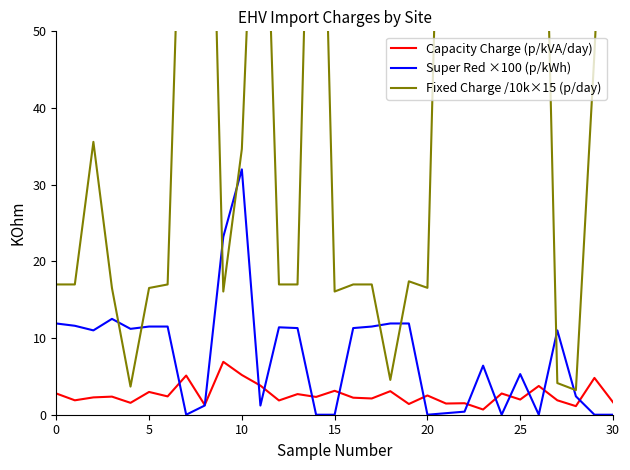

True or false: Capacity Charge (p/kVA/day) and Fixed Charge /10k×15 (p/day) intersect in this chart.

False